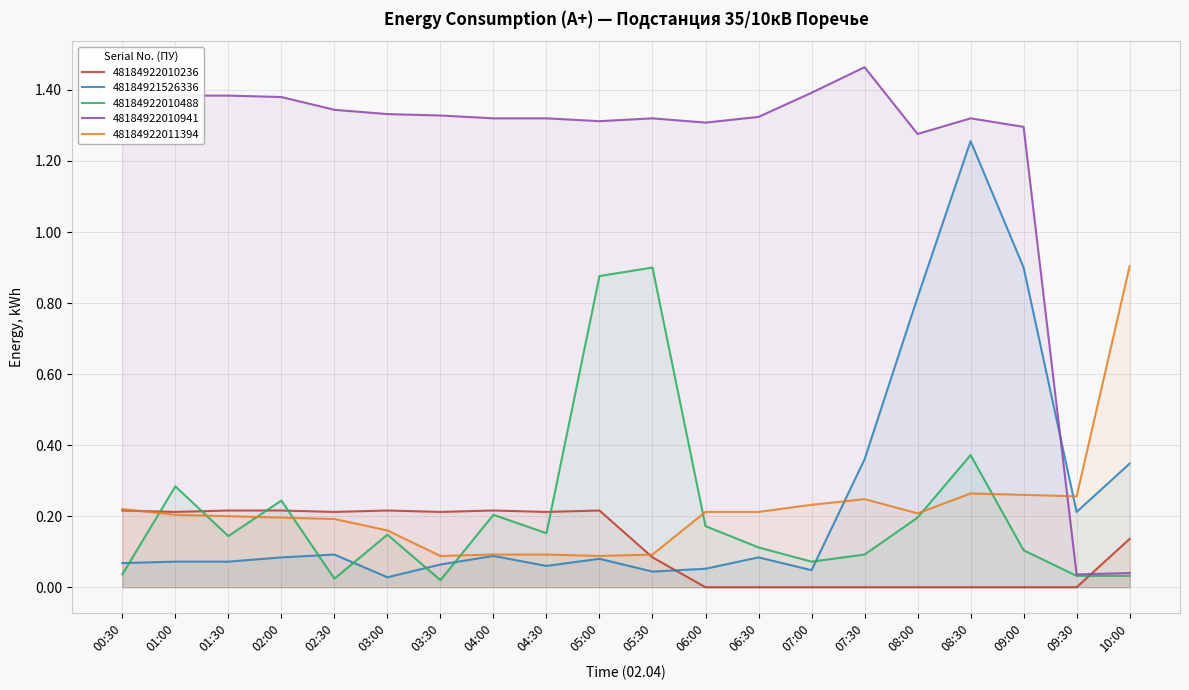

What is the value of the 48184921526336 point at the 12th from the left?

0.1